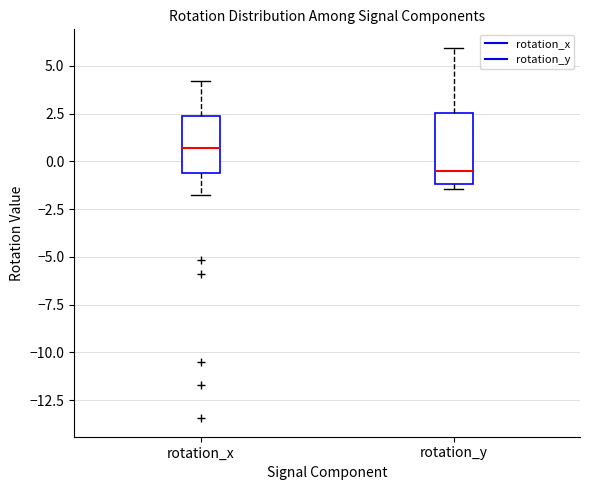

Reading left to right, transcribe this box plot: for each box, give where its median line is, the range the box spans, and where its two whiskers end, as read against the y-axis. The values are not printed on the chart, so give them approximately, as read against the axis.

rotation_x: median 0.5, box -0.5 to 2.5, whiskers -2.0 to 4.0
rotation_y: median -0.5, box -1.0 to 2.5, whiskers -1.5 to 6.0